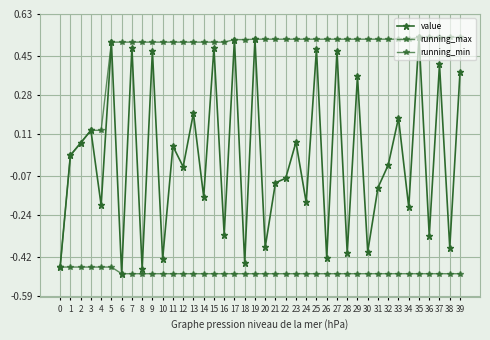

At which label does running_max first exceed 0?

1